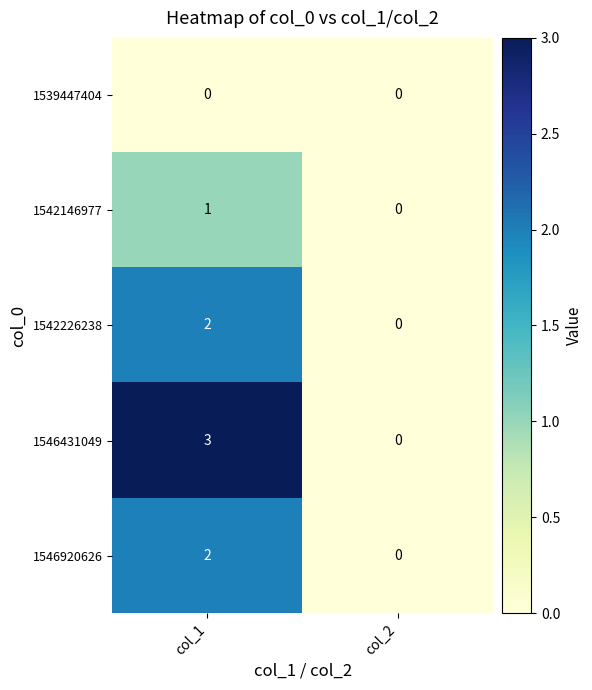

Which series changed the most between col_1 and col_2?

1546431049